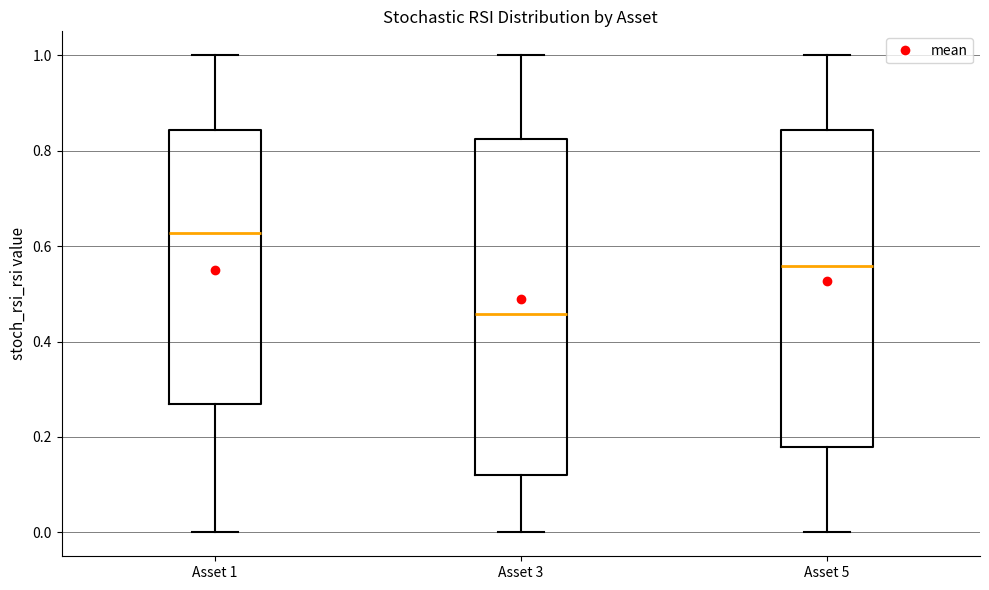

Reading left to right, transcribe this box plot: for each box, give where its median line is, the range the box spans, and where its two whiskers end, as read against the y-axis. The values are not printed on the chart, so give them approximately, as read against the axis.

Asset 1: median 0.62, box 0.26 to 0.84, whiskers 0.00 to 1.00
Asset 3: median 0.46, box 0.12 to 0.82, whiskers 0.00 to 1.00
Asset 5: median 0.56, box 0.18 to 0.84, whiskers 0.00 to 1.00